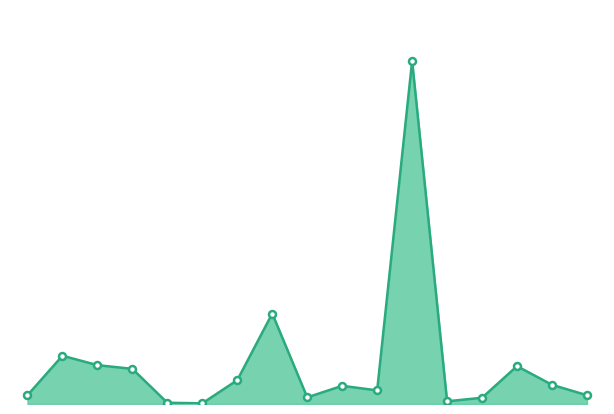

Reading left to right, extract all data points from this chart.

251	1382	1113	1006	35	20	683	2591	190	521	390	9822	77	179	1084	549	252